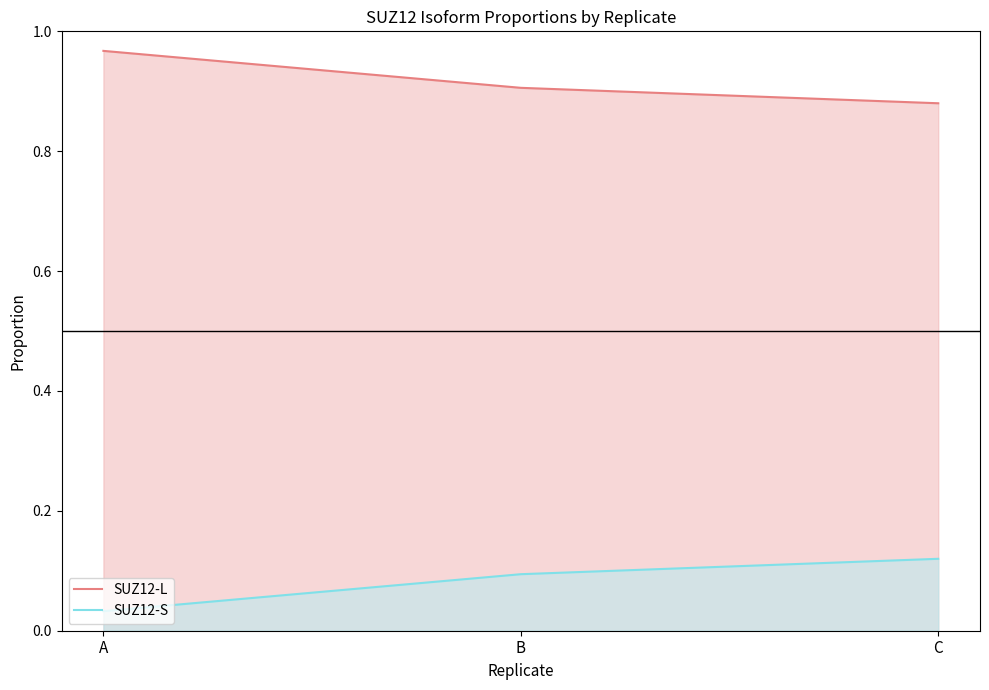

Reading left to right, transcribe all the data shown in this chart.

SUZ12-L: 1.0	0.9	0.9
SUZ12-S: 0.0	0.1	0.1